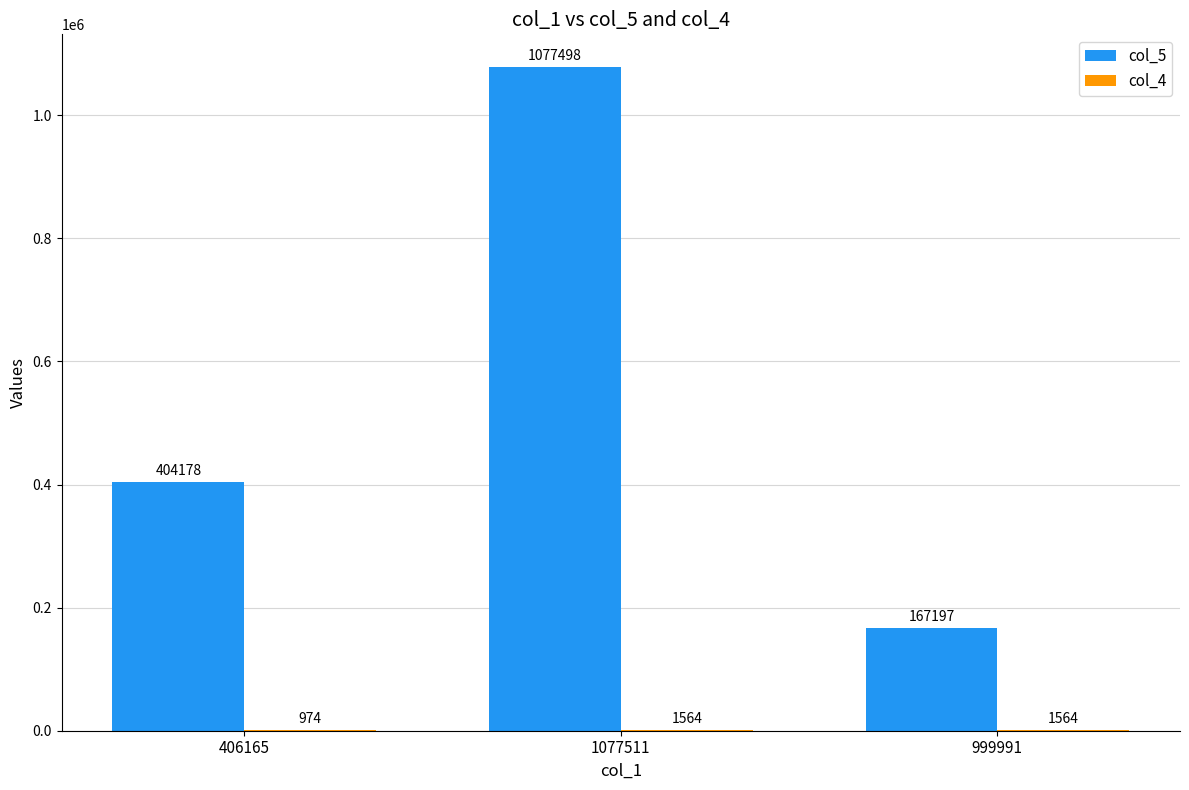

What is the sum of the col_5 values at 1077511 and 406165?

1481676